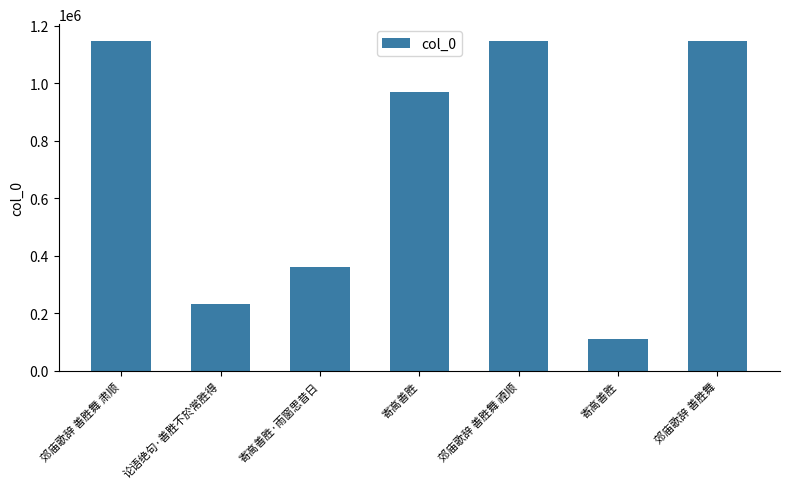

Rank the categories by value from lowest to highest.

寄高善胜, 论语绝句·善胜不於常胜得, 寄高善胜·雨窗思昔日, 寄高善胜, 郊庙歌辞 善胜舞 肃顺, 郊庙歌辞 善胜舞, 郊庙歌辞 善胜舞 禋顺